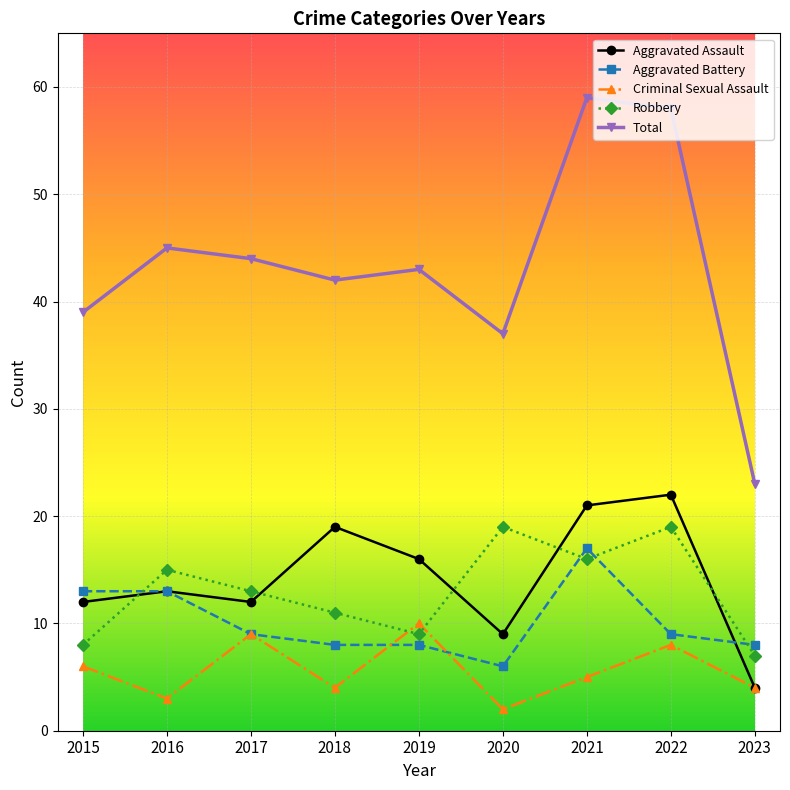

Between which two adjacent categories do Robbery and Criminal Sexual Assault first intersect?

2018 and 2019